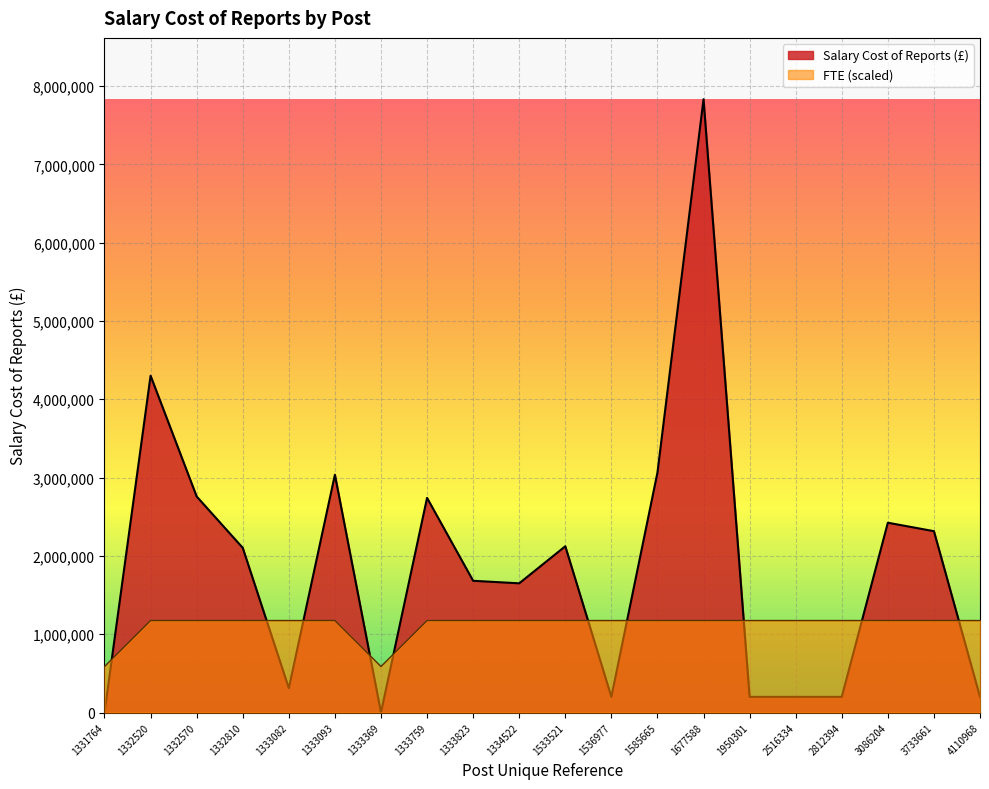

What is the difference between the maximum and minimum values in the Salary Cost of Reports (£) series?

7832165.0